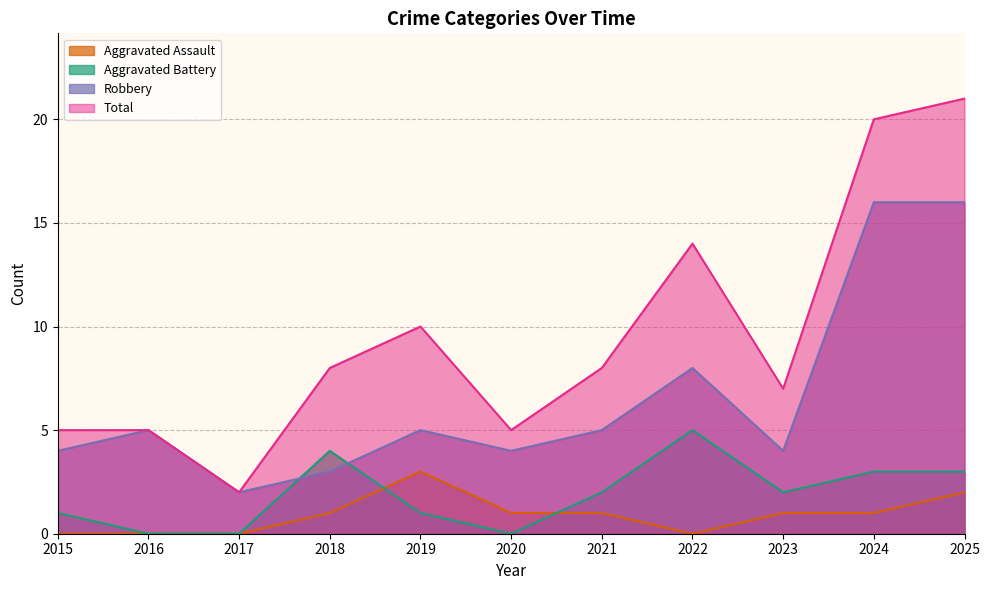

After their last crossing, which series has the higher values: Aggravated Assault or Aggravated Battery?

Aggravated Battery